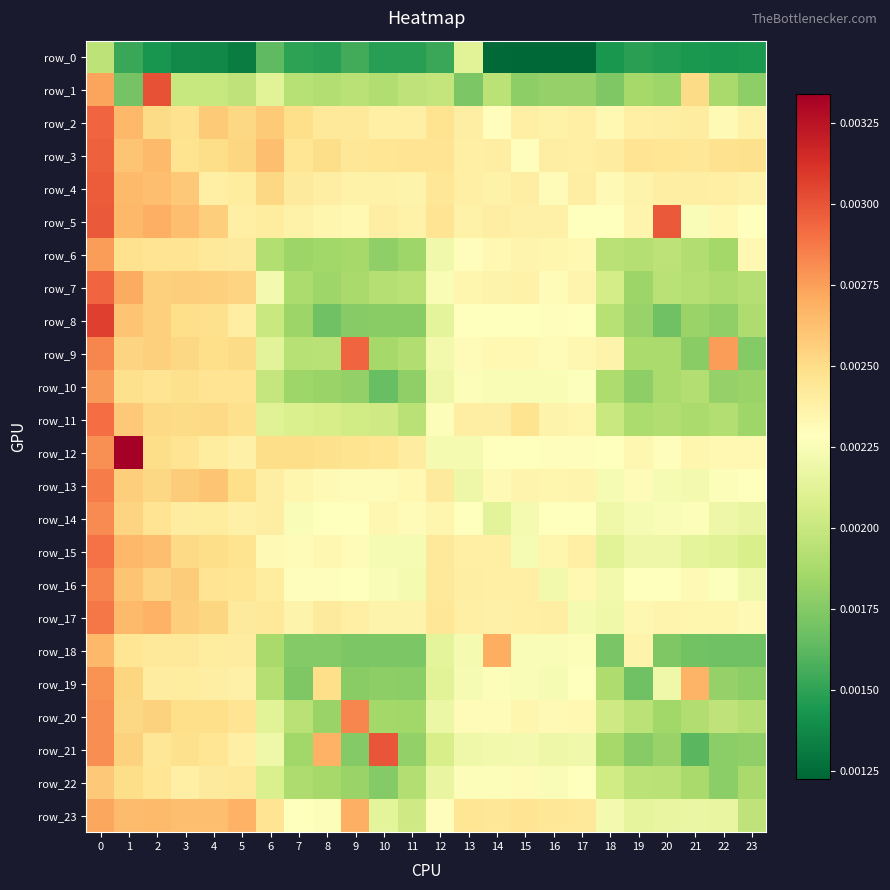

Is the value of row_7 at 18 greater than the value of row_9 at 17?

No